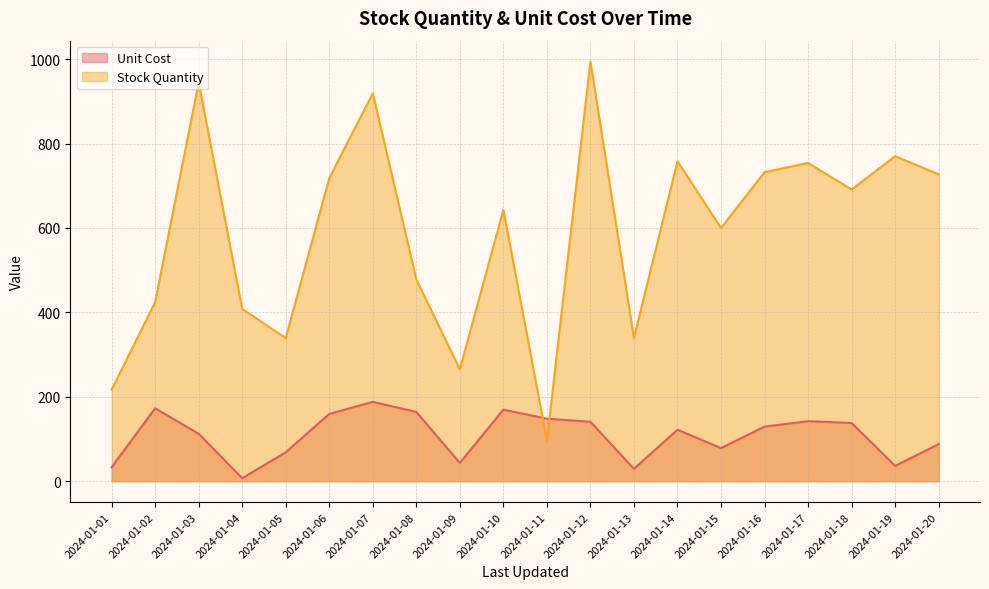

The value of Unit Cost at 2024-01-05 is 68.5. True or false?

True